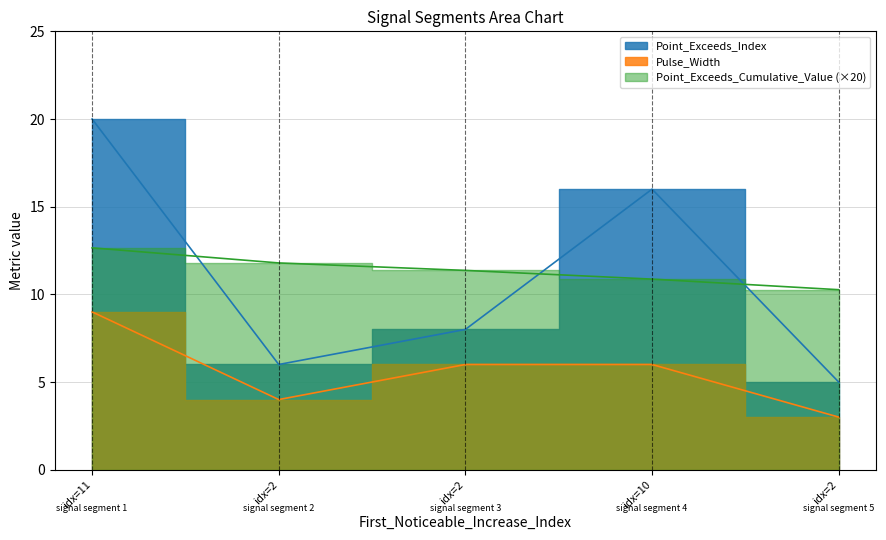

What is the value of the Point_Exceeds_Index point at the 2nd from the left?

6.0